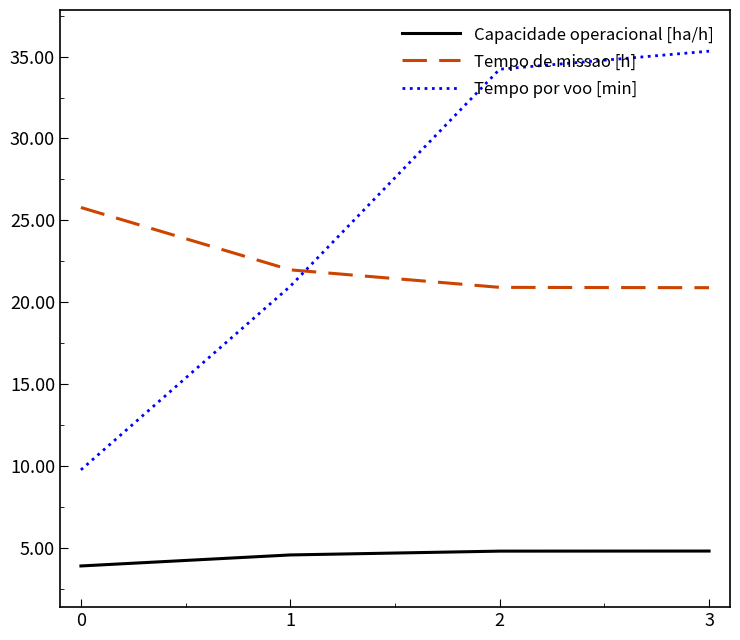

Is it true that Tempo por voo [min] equals 35.9 at 1?

False